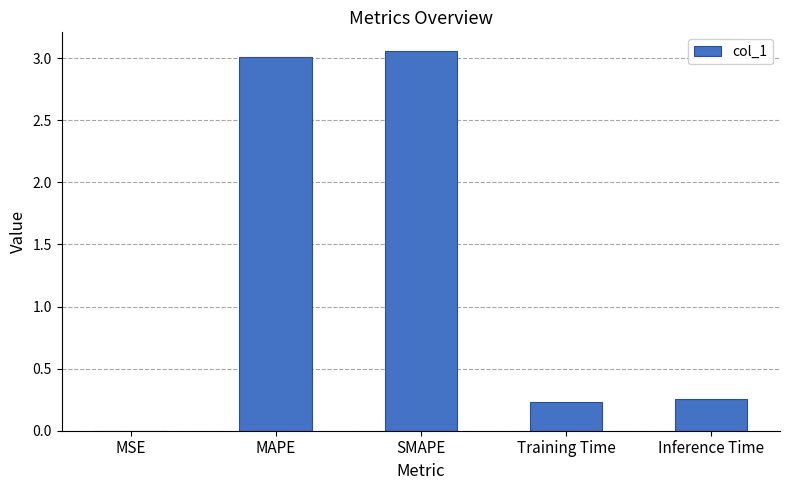

What is the change in value from SMAPE to Training Time?

-2.8